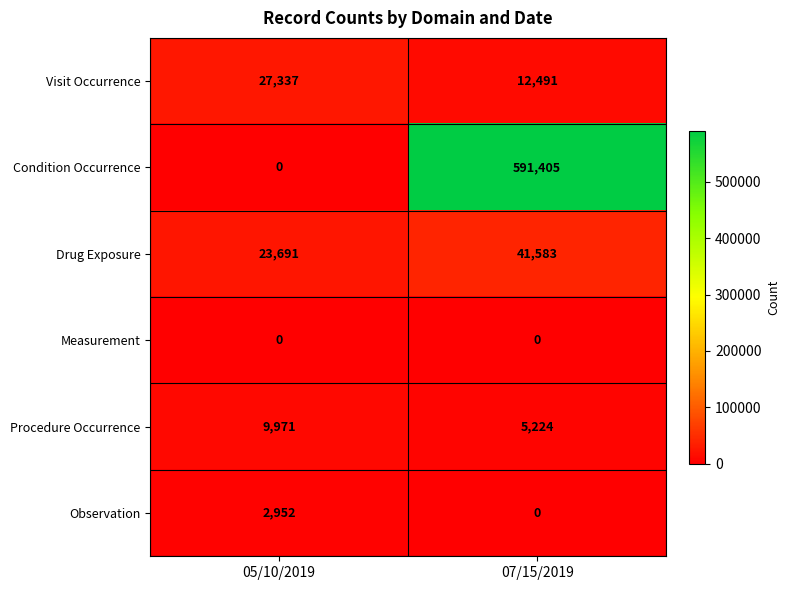

Which series has the widest spread of values?

Condition Occurrence